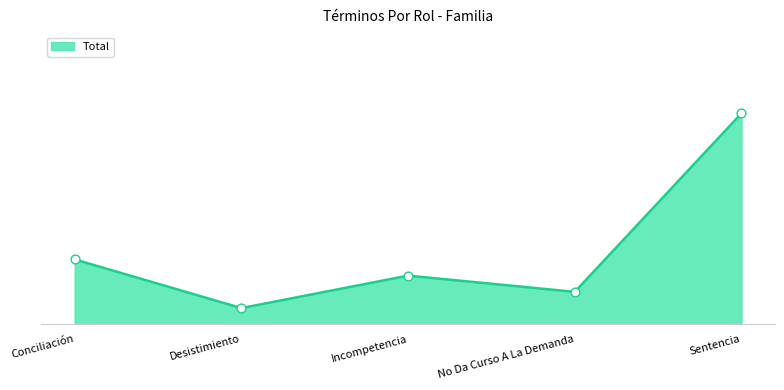

Approximately how many times larger is the value at No Da Curso A La Demanda compared to Desistimiento?

2.0